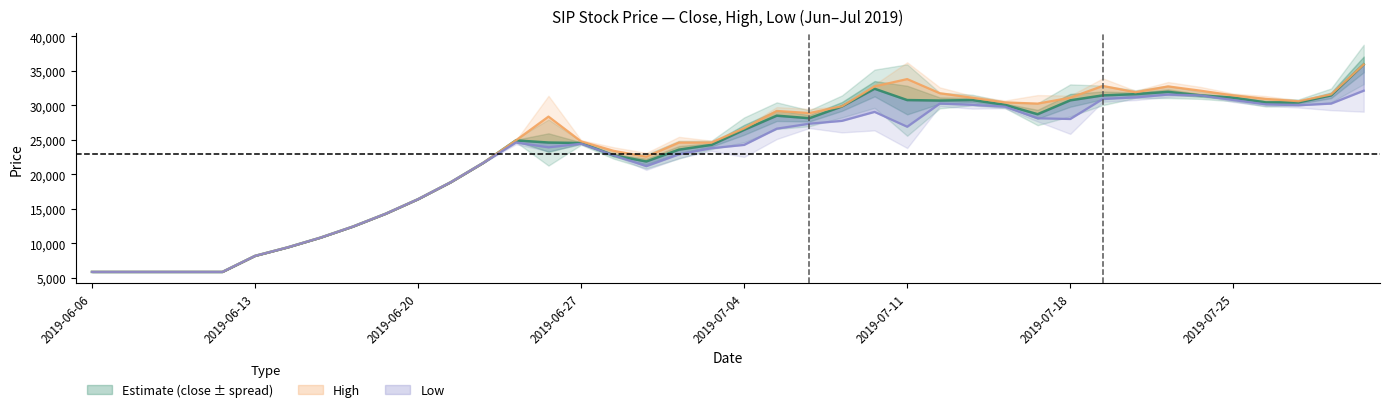

What is the maximum value shown in the chart?

35920